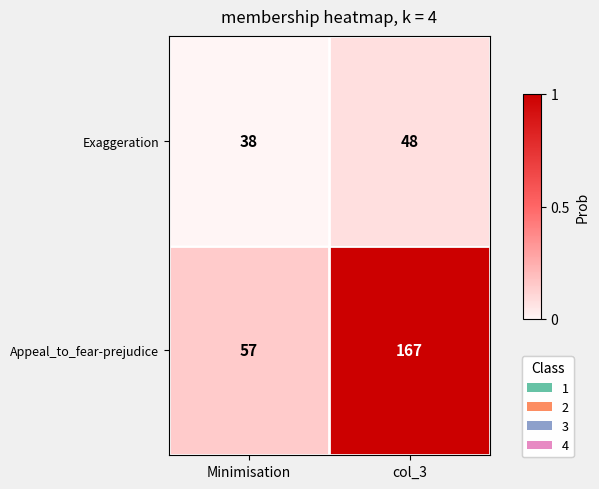

Which series changed the most between Minimisation and col_3?

Appeal_to_fear-prejudice